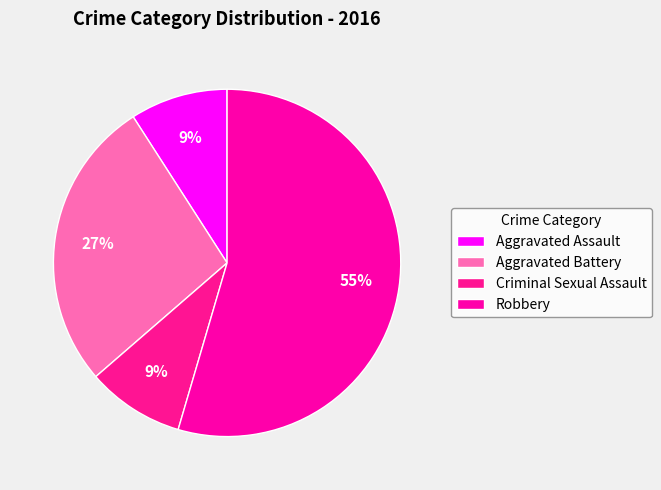

Which slice is the smallest?

Aggravated Assault